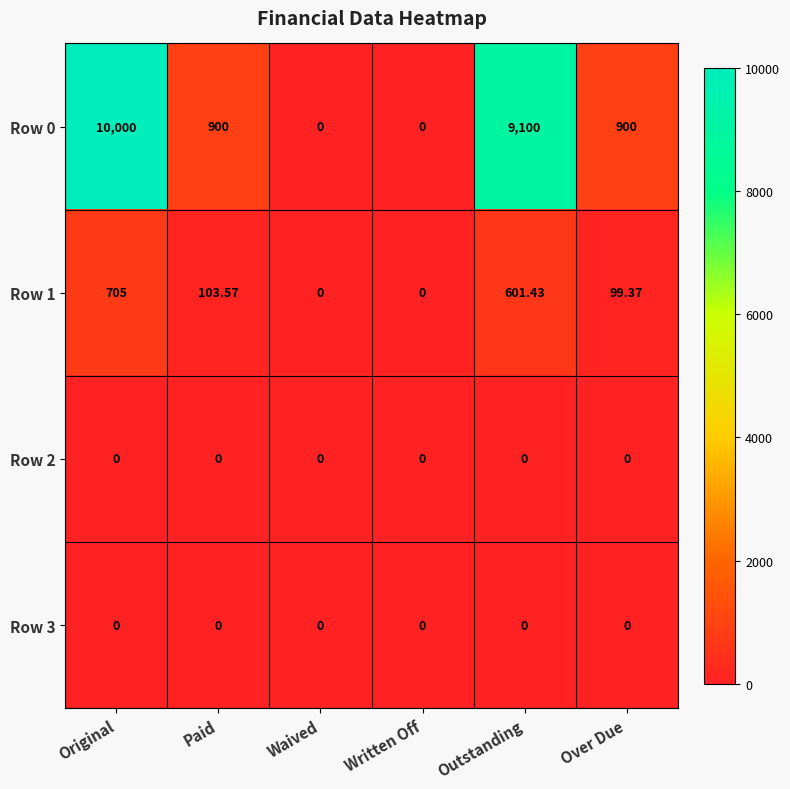

Which series changed the most between Original and Paid?

Row 0